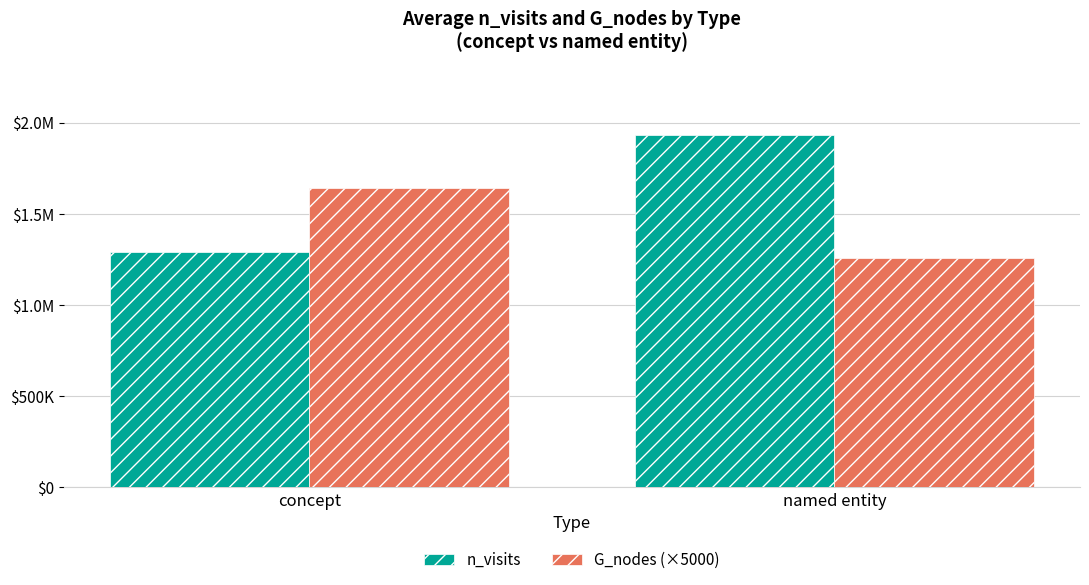

Does the chart contain stacked bars?

No